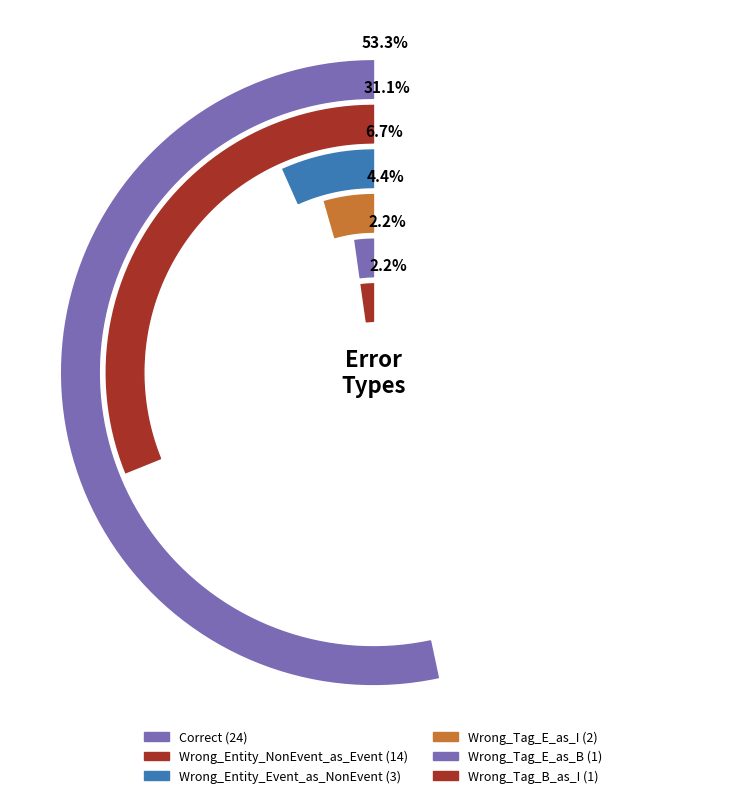

Count the number of slices in the pie.

6